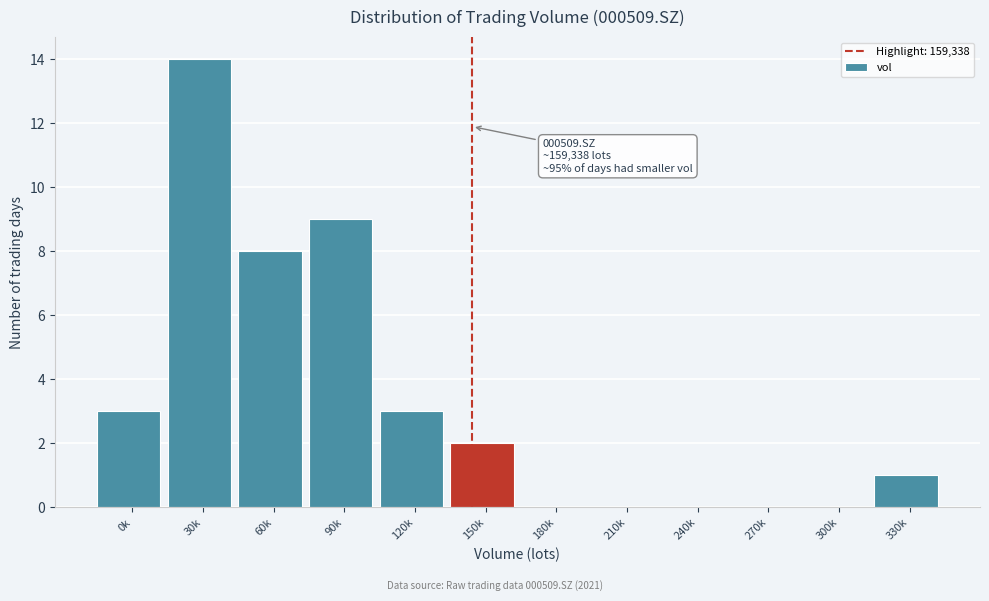

Reading left to right, list all the values displayed in this chart.

0k=3	30k=14	60k=8	90k=9	120k=3	150k=2	180k=0	210k=0	240k=0	270k=0	300k=0	330k=1